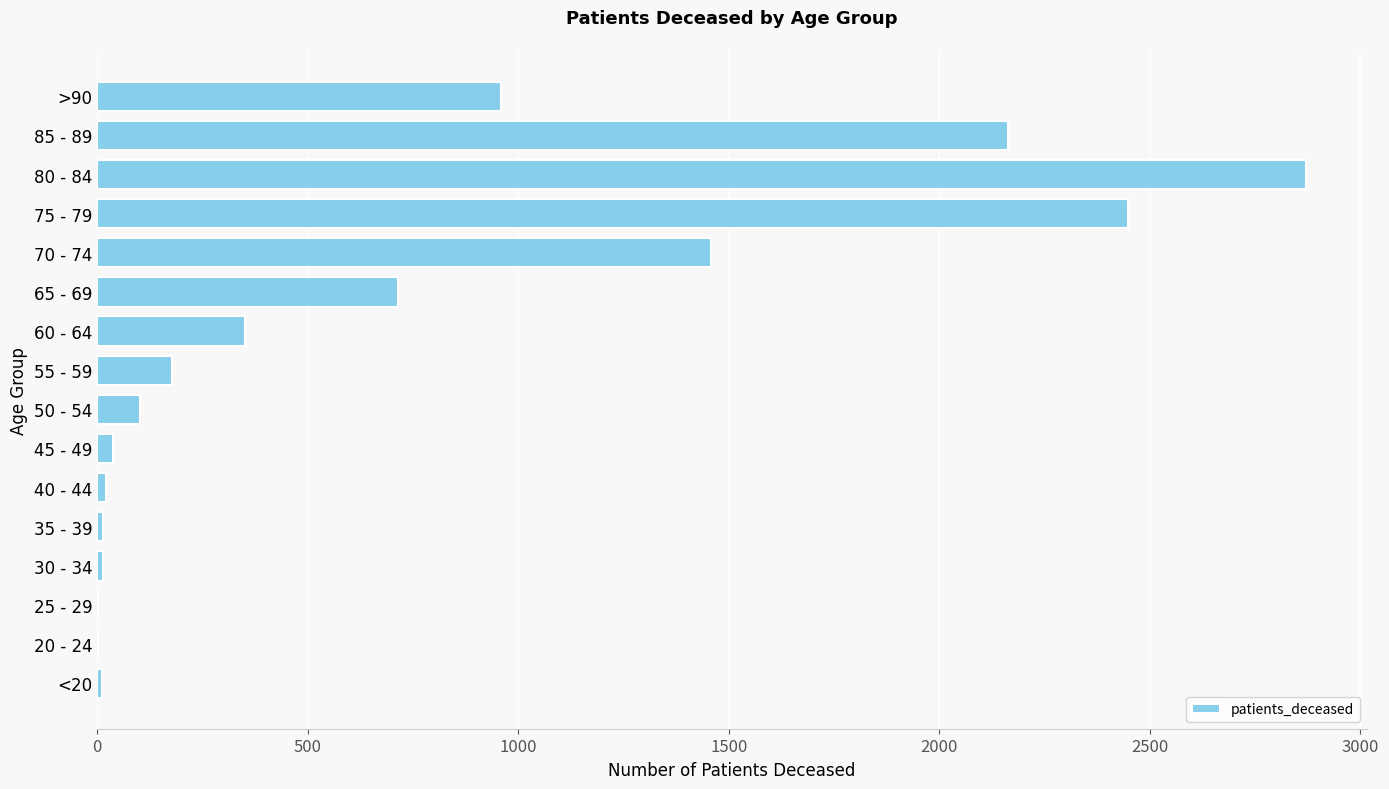

At which category does the chart reach its peak across all series?

80 - 84